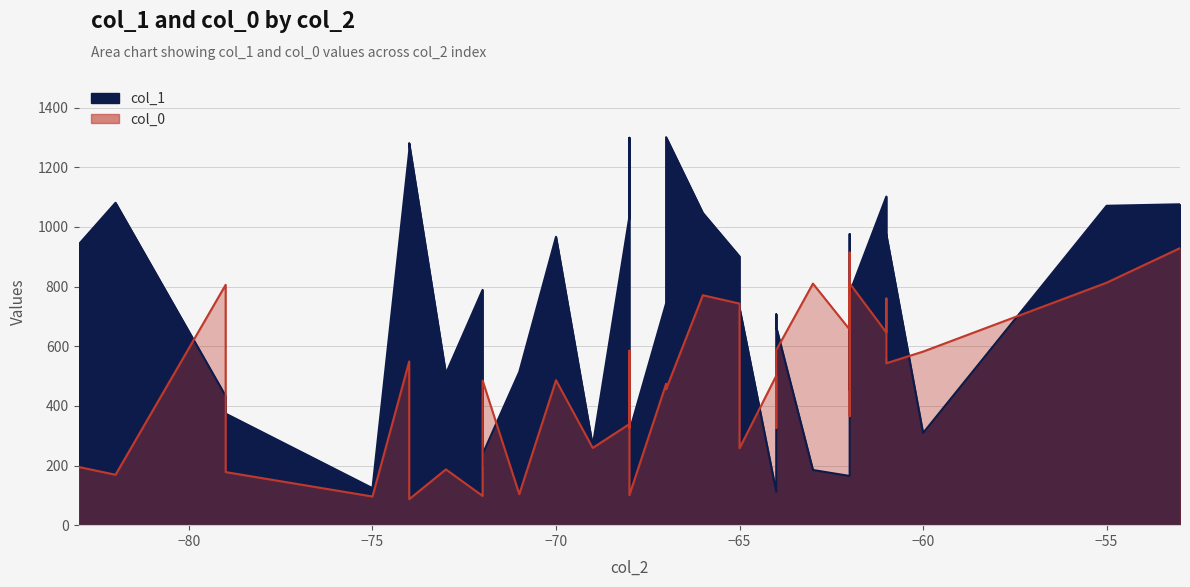

In col_1, how many points are lower than both neighbors (excluding endpoints)?

9